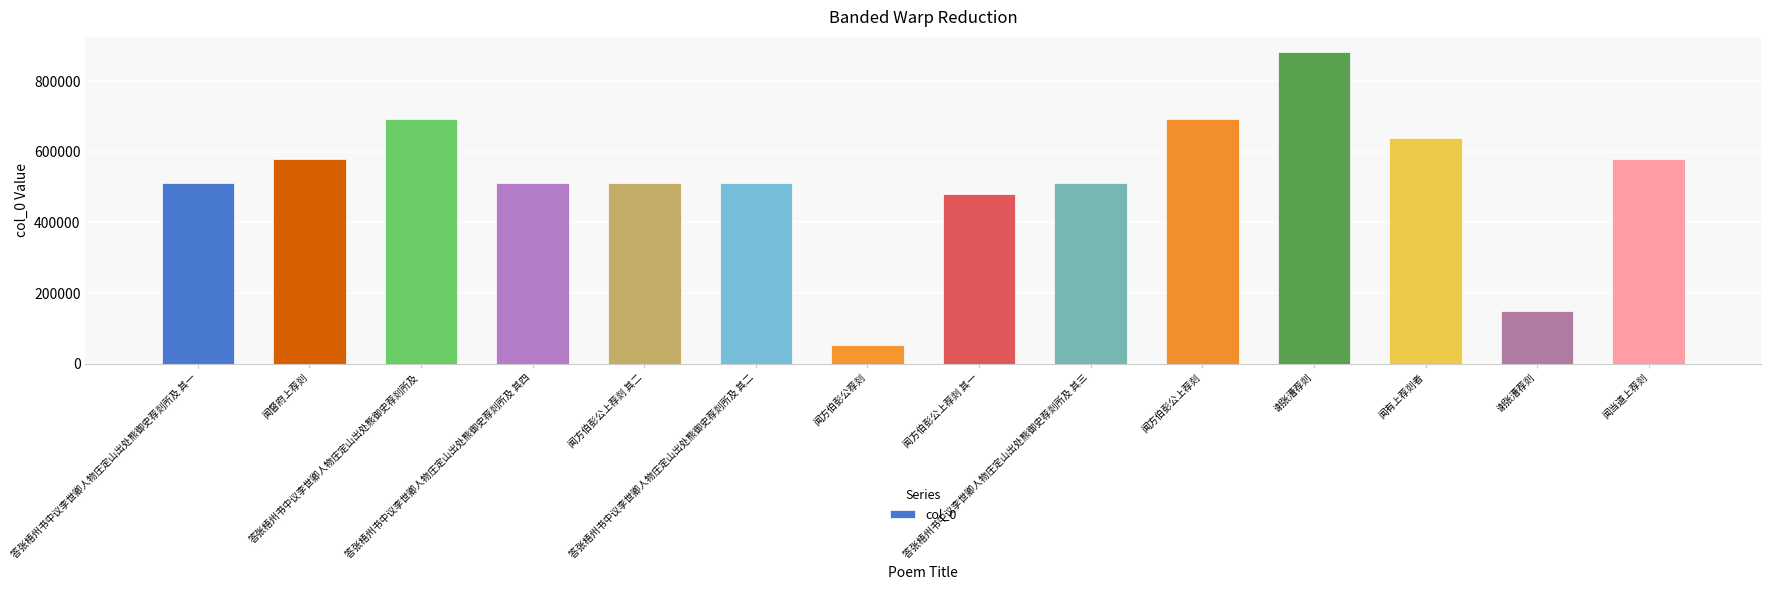

Is it true that the value at 答张梧州书中议李世卿人物庄定山出处熊御史荐剡所及 其二 is 510519?

True